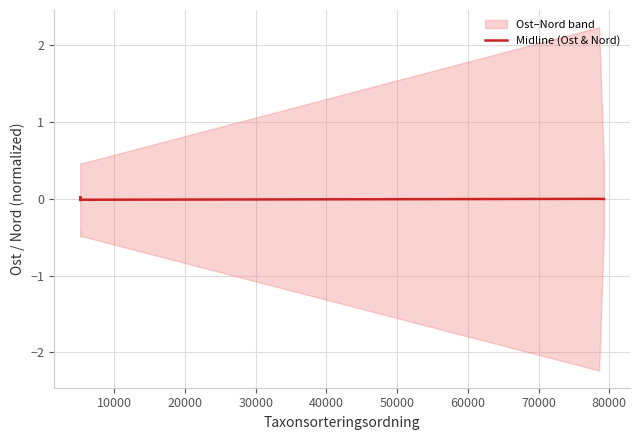

How many lines are shown in the chart?

1